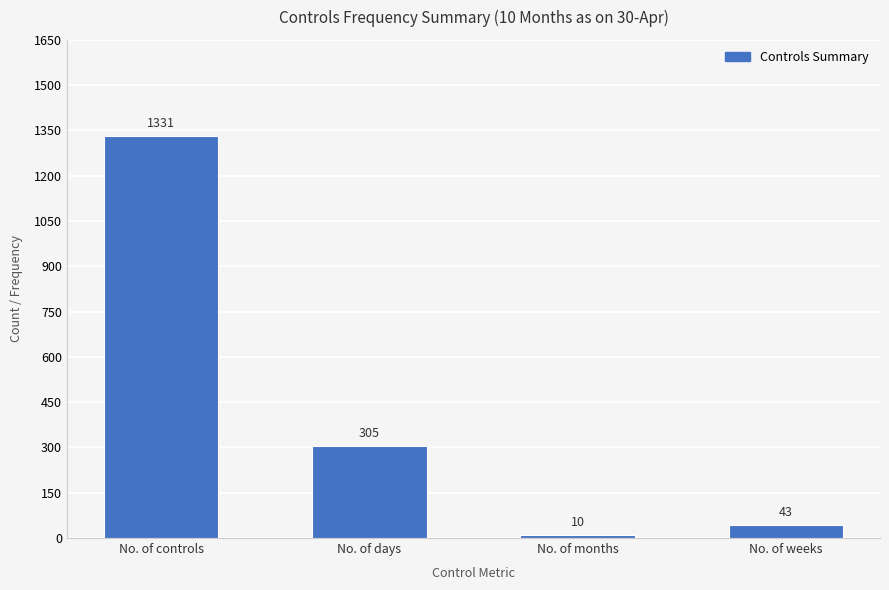

How many data points are less than 305?

2